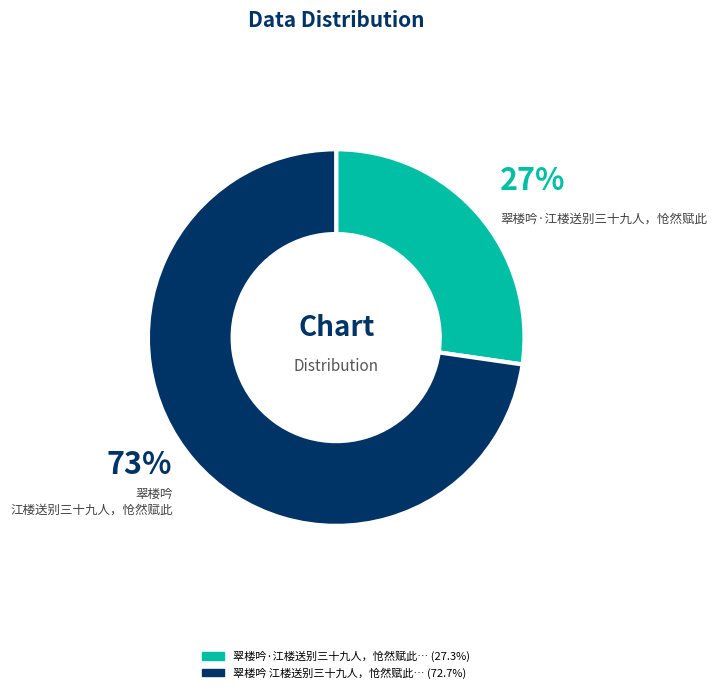

Which slice represents more than half of the pie?

翠楼吟 江楼送别三十九人，怆然赋此